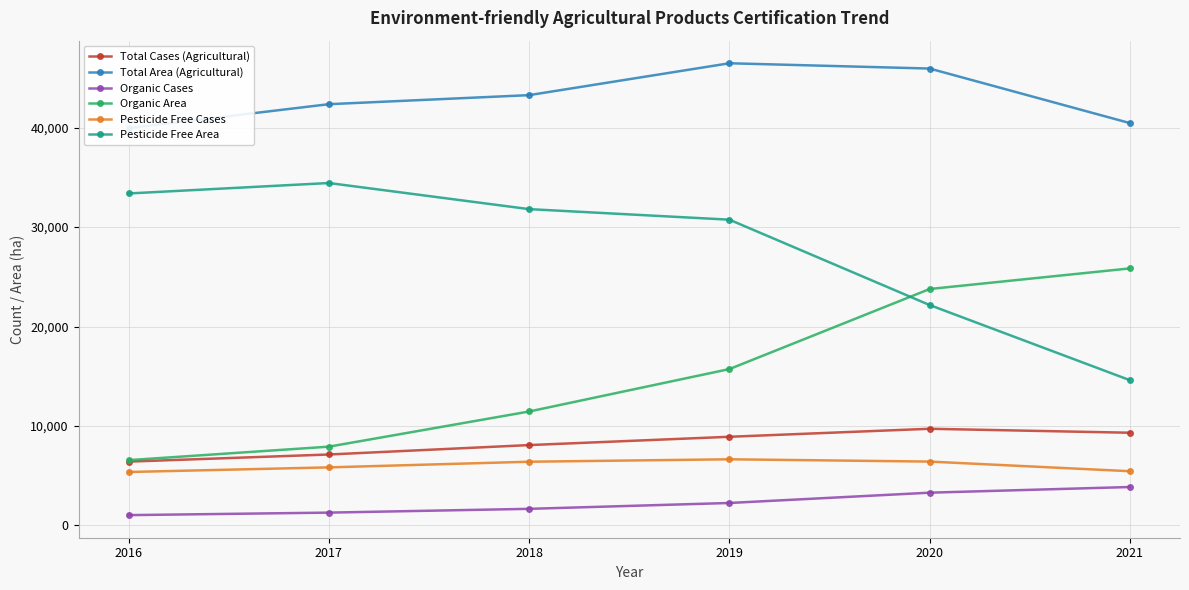

The value of Total Cases (Agricultural) at 2021 is 9323. True or false?

True